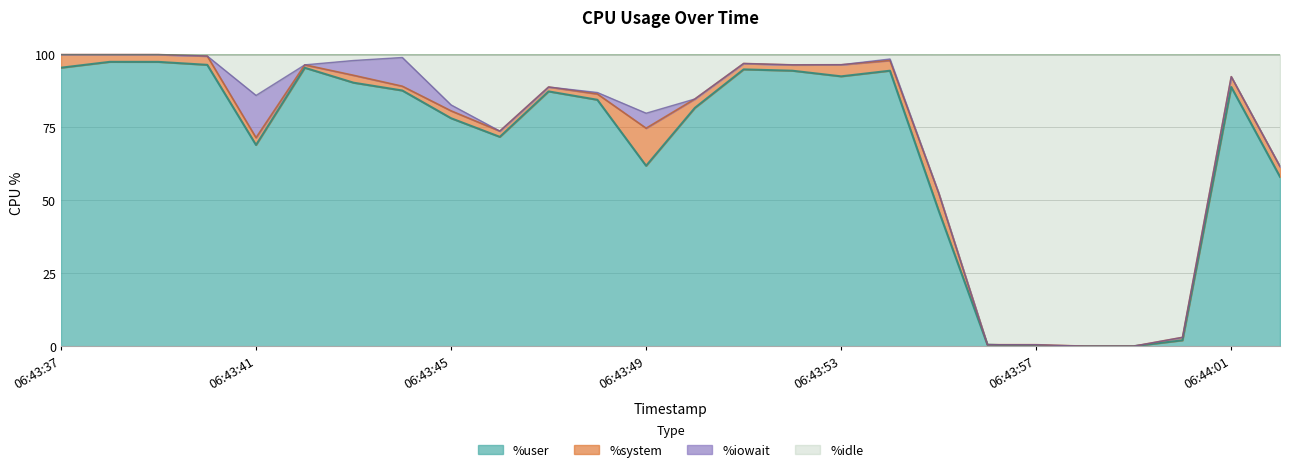

What is the difference between the maximum and minimum values in the %idle series?

100.0